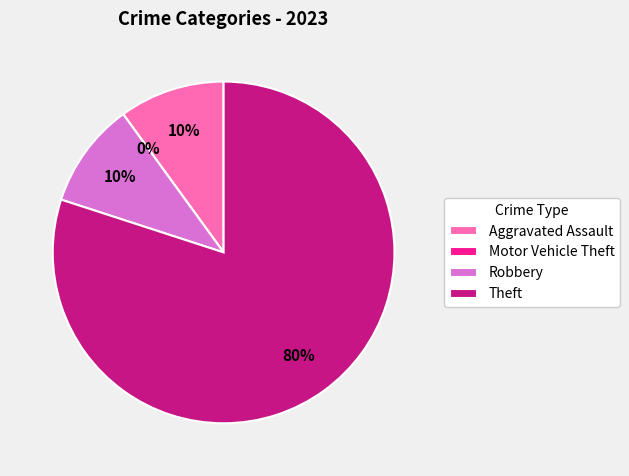

To the nearest percent, what is the combined percentage of Aggravated Assault and Motor Vehicle Theft?

10%